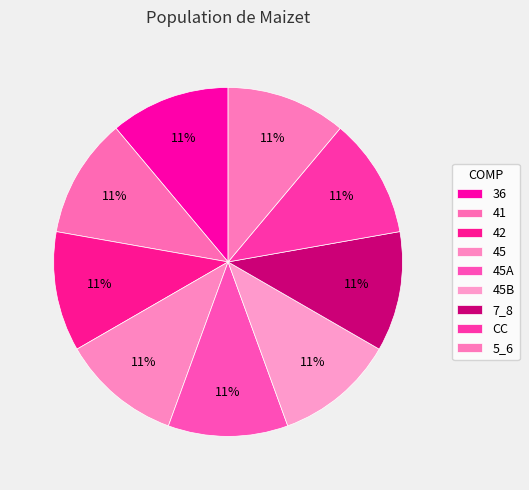

Does 45A represent more than half of the total?

No